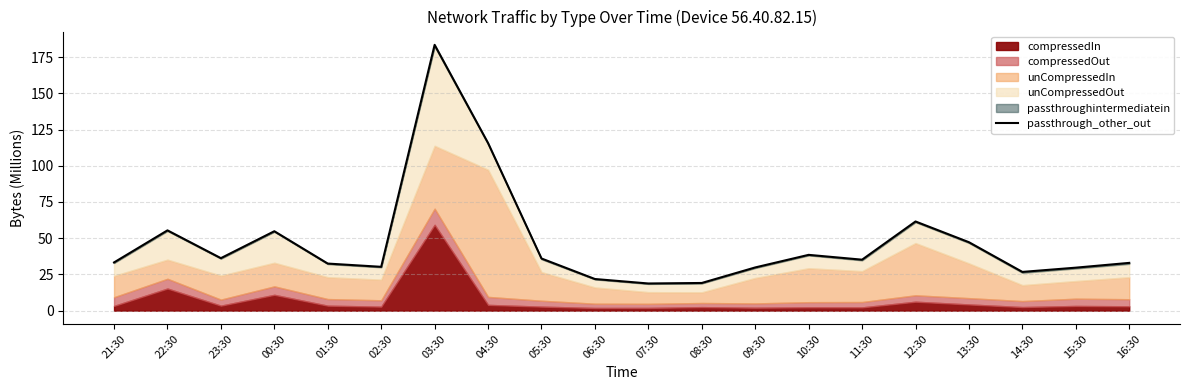

What is the label of the 7th point from the left?

03:30